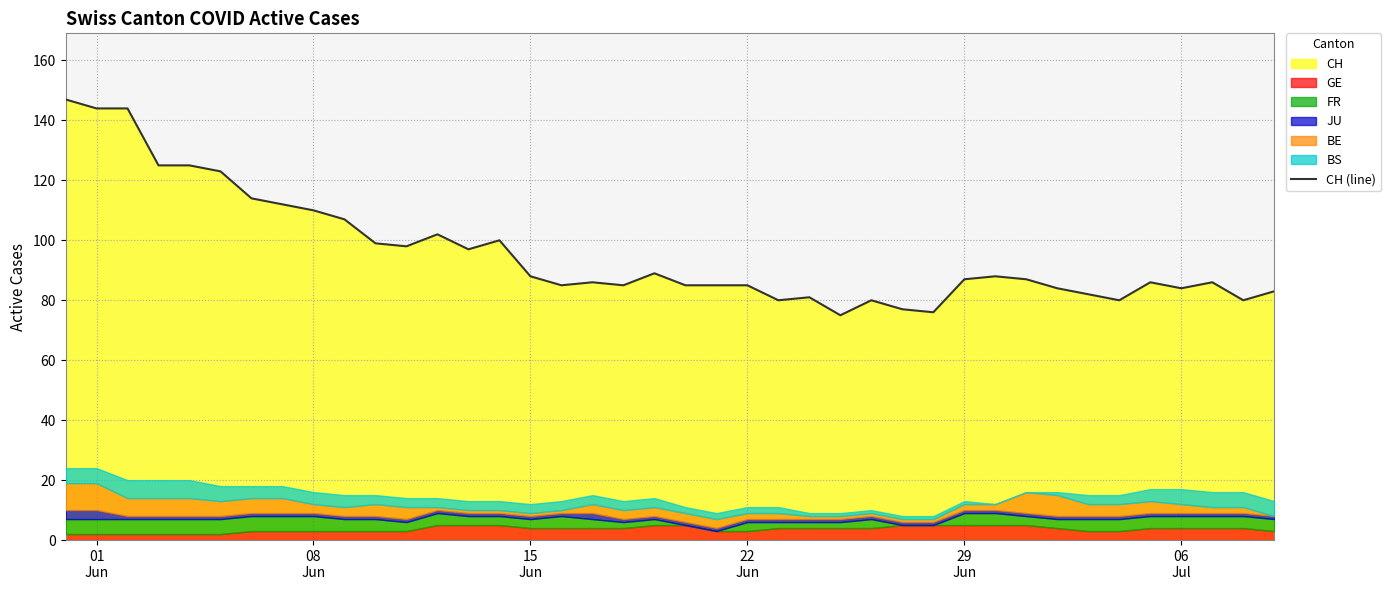

Reading left to right, what are all the values shown in this chart?

147	144	144	125	125	123	114	112	110	107	99	98	102	97	100	88	85	86	85	89	85	85	85	80	81	75	80	77	76	87	88	87	84	82	80	86	84	86	80	83